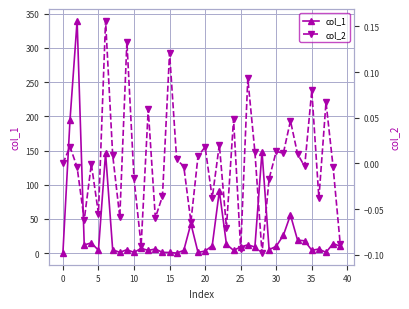

What are all the series names shown in the legend?

col_1, col_2